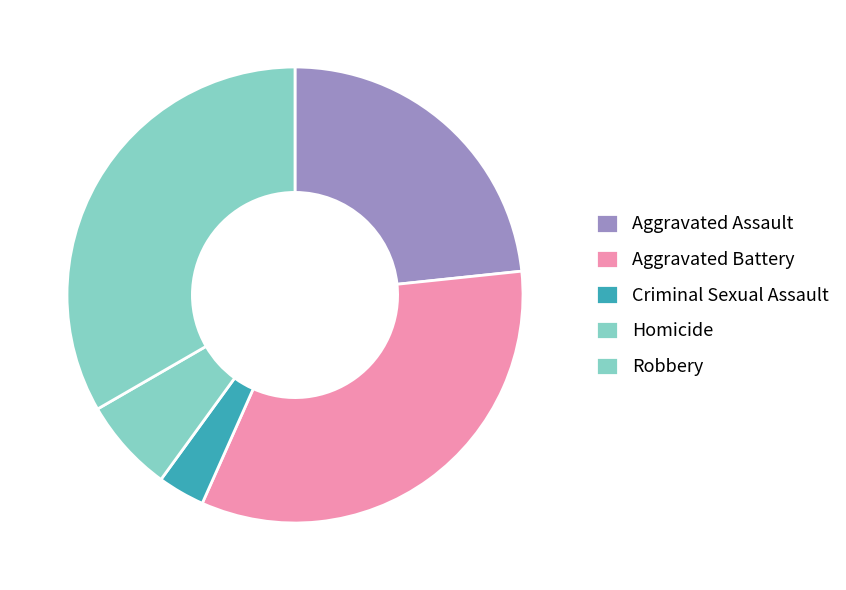

Between Homicide and Aggravated Assault, which is larger?

Aggravated Assault